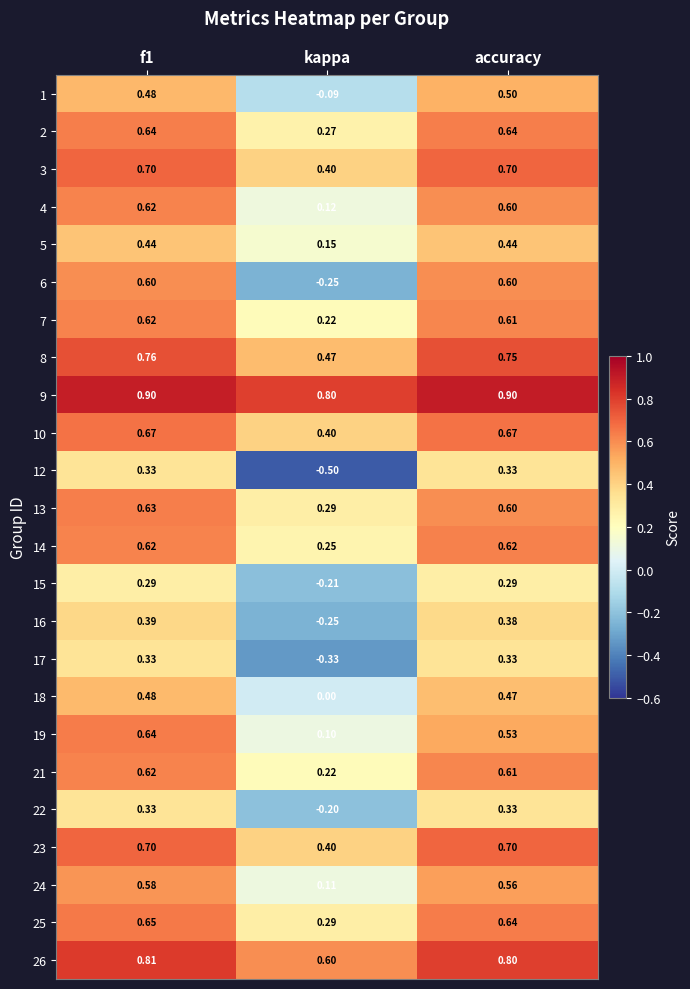

Which category has the lowest value in the 26 series?

kappa